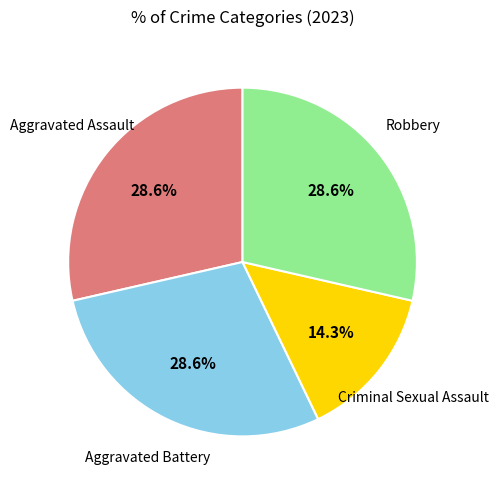

To the nearest percent, what is the difference between the largest and smallest slice percentages?

14%